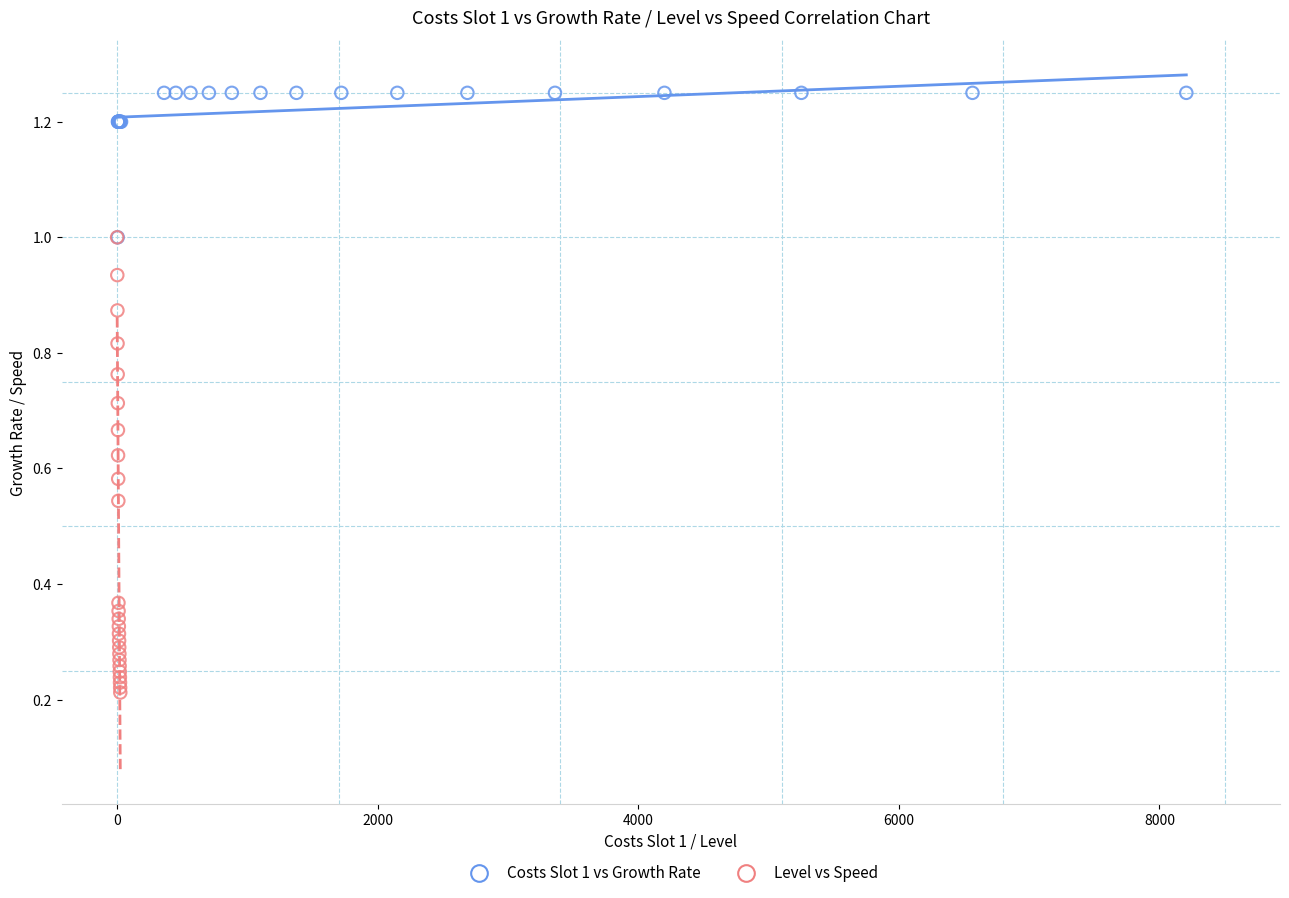

Which series contains the lowest Y value?

Level vs Speed